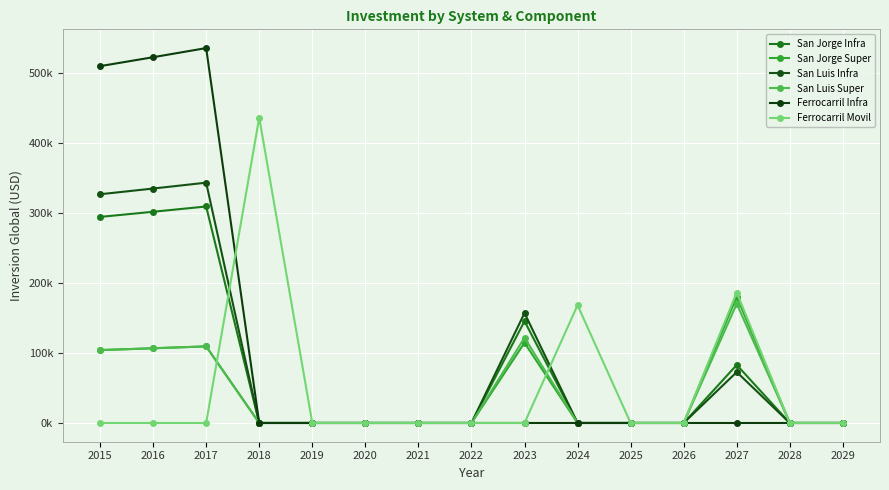

Is this an area chart (filled region under the line)?

No